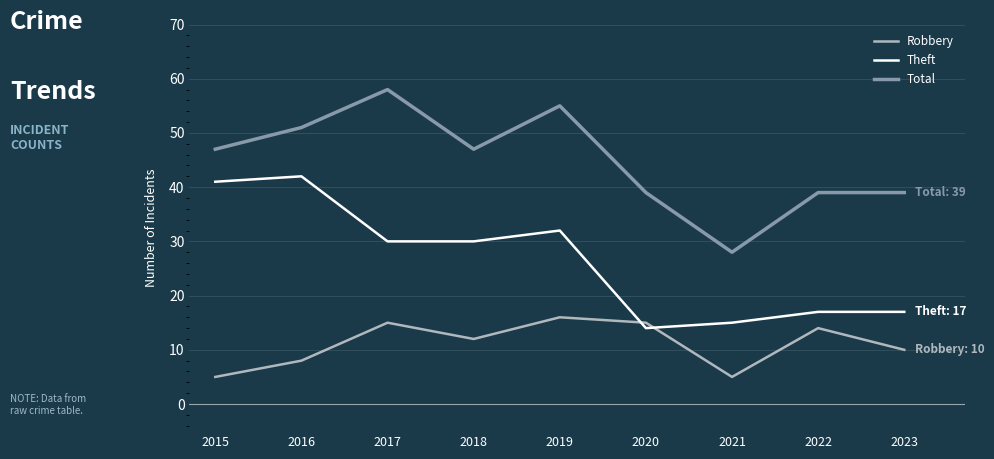

Between 2016 and 2022, which series saw the biggest shift?

Theft